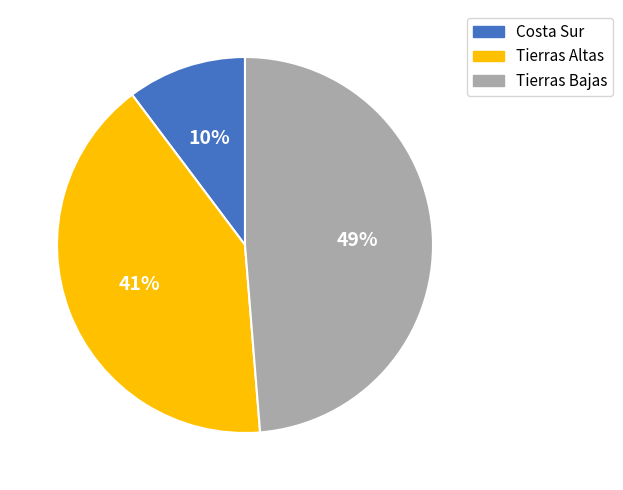

Count the number of slices in the pie.

3